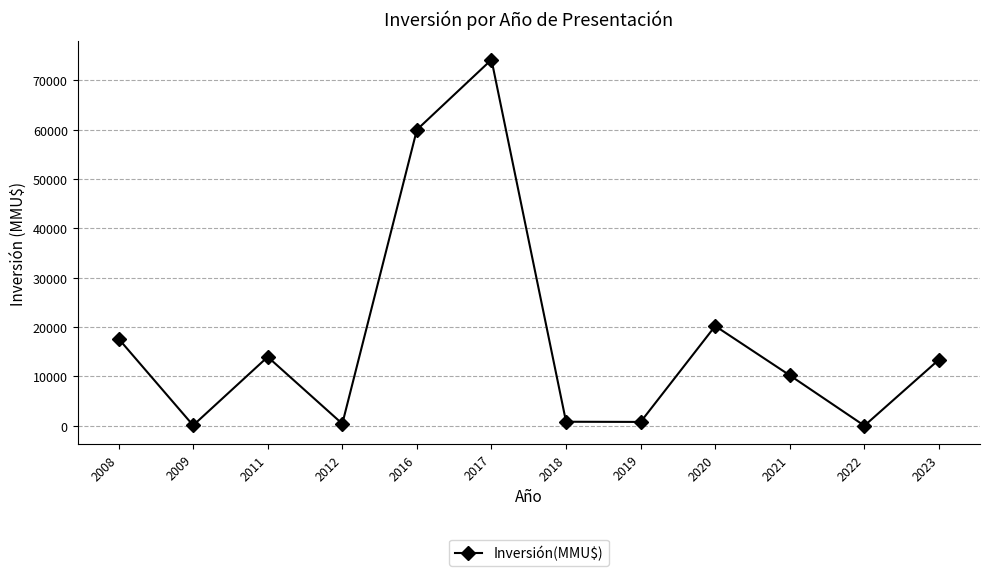

How many values are below 13400?

6